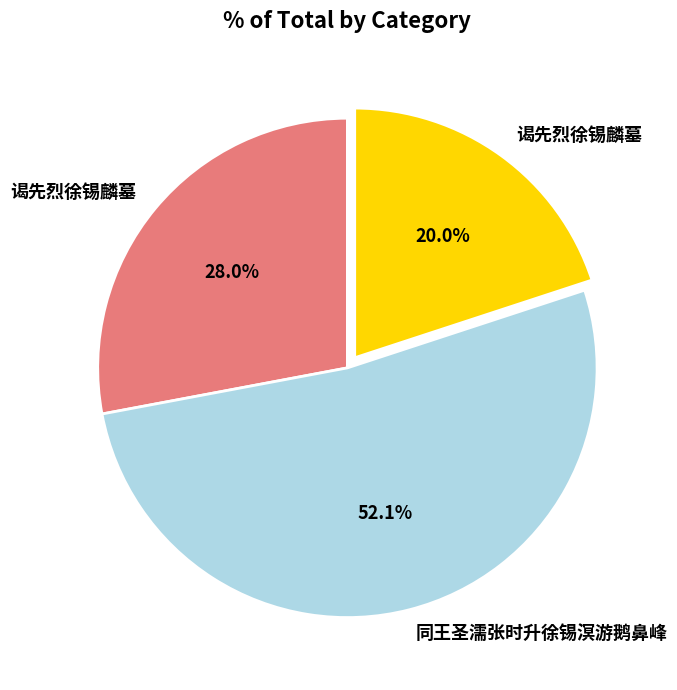

Does any single category account for the majority?

Yes